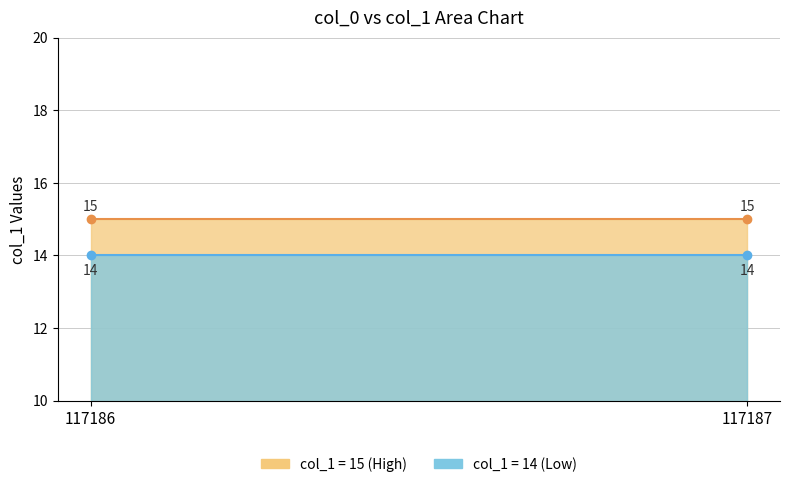

Which series has the largest range (max minus min)?

col_1_14